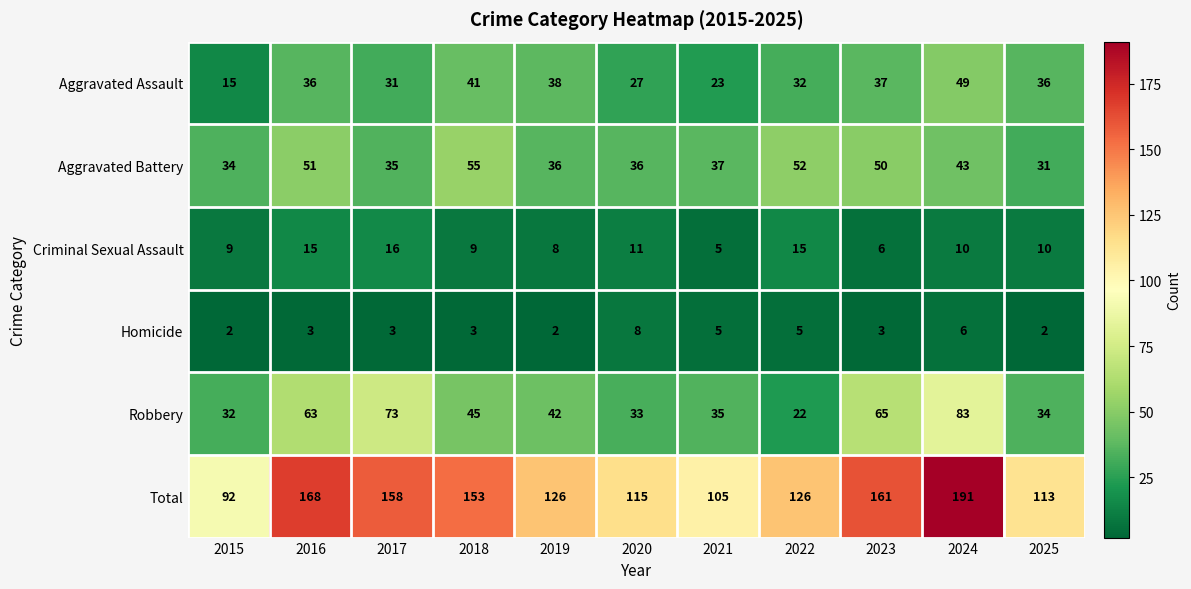

Where does the Robbery series first go above 42?

2016